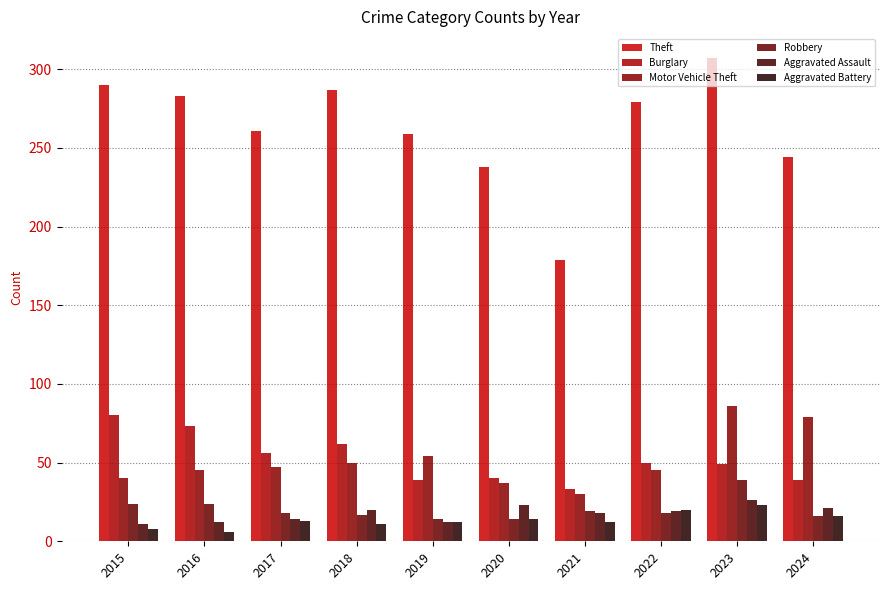

What is the difference between the second highest and second lowest values in the Aggravated Assault series?

11